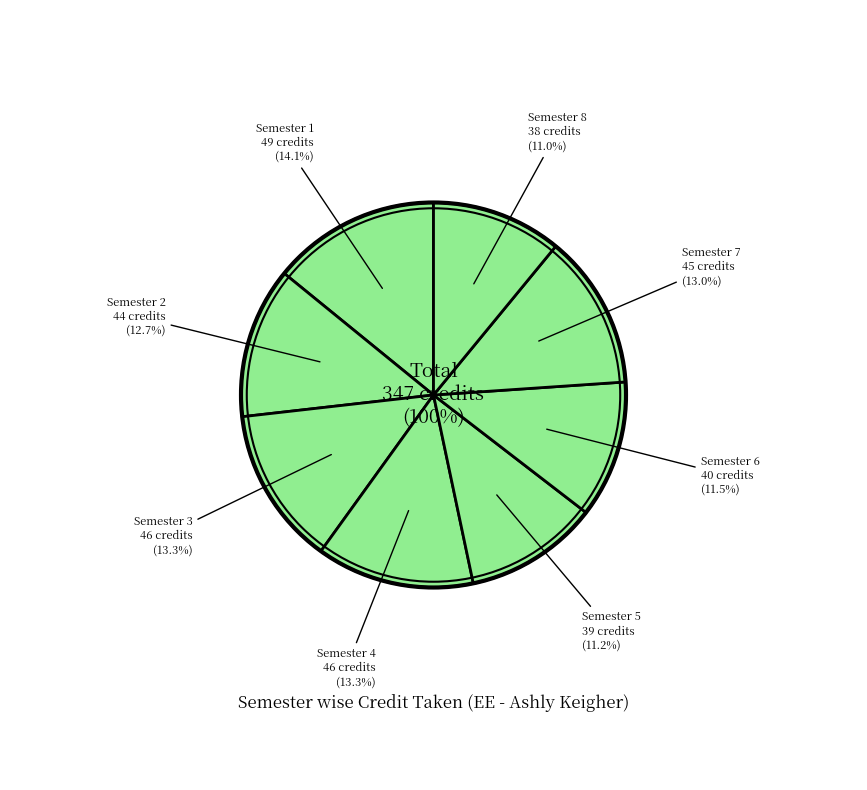

To the nearest percent, what is the average slice percentage?

12%